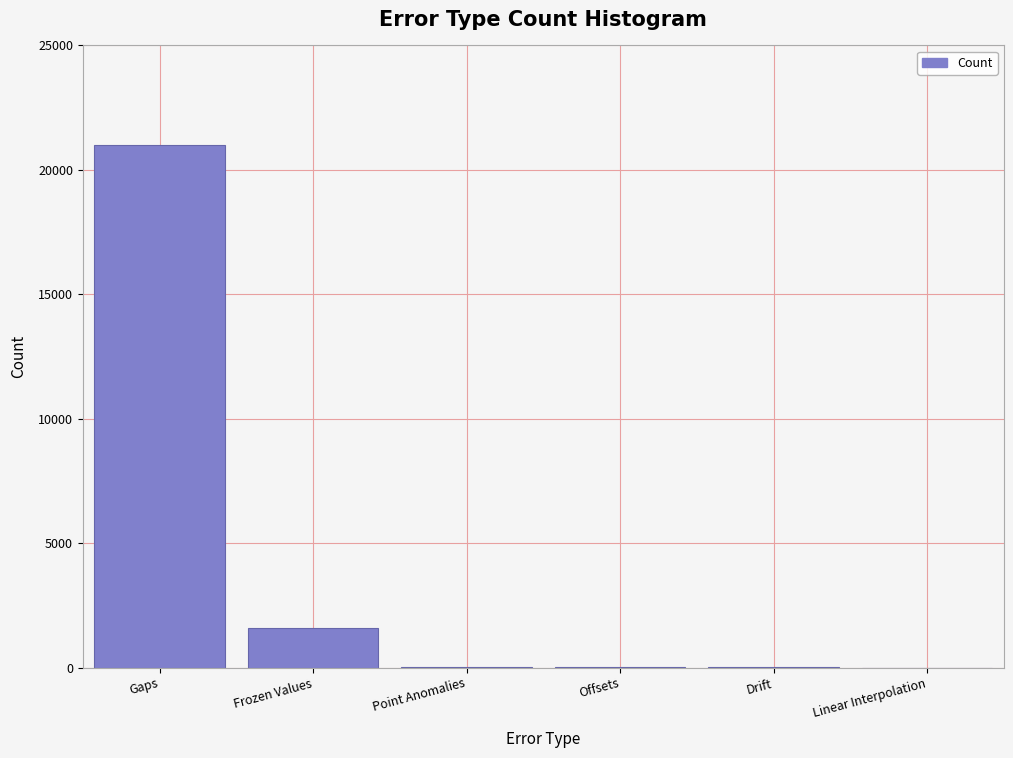

At which label is the value closest to 10492?

Frozen Values